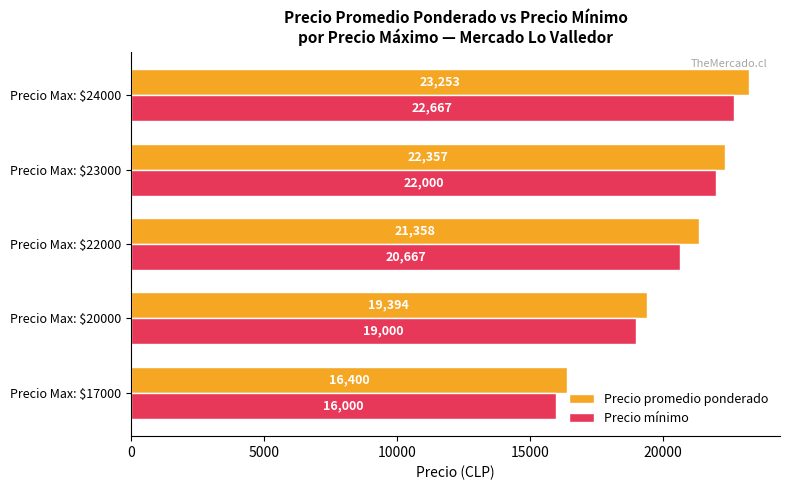

At which category is the sum across all series the highest?

Precio Max: $24000